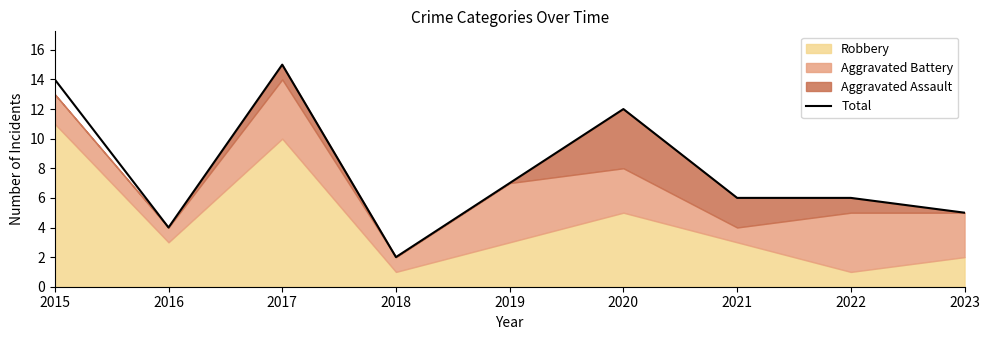

Reading left to right, transcribe all the data shown in this chart.

14	4	15	2	7	12	6	6	5